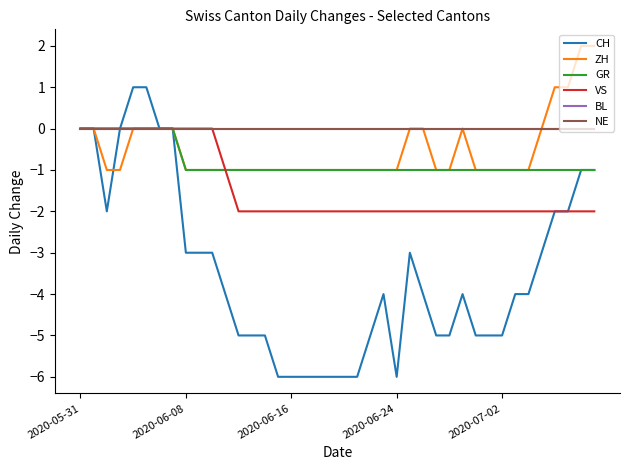

True or false: VS and GR intersect in this chart.

False